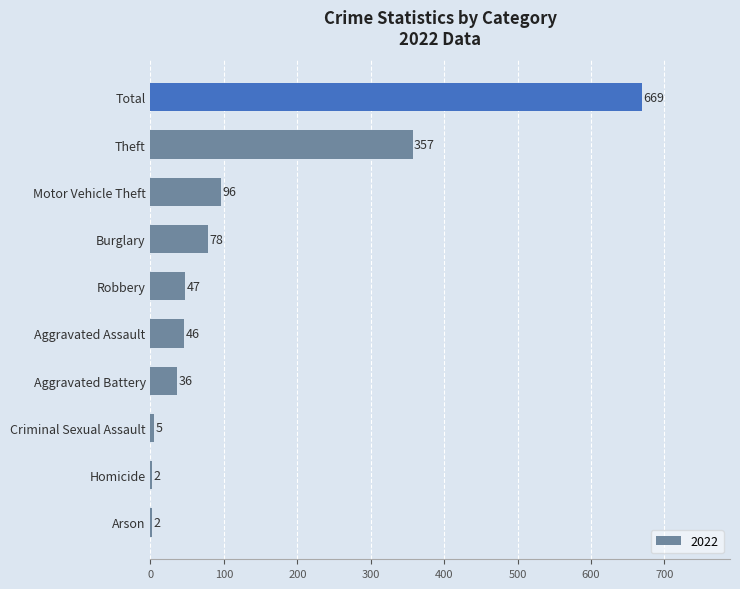

Where is the data nearest to the value 335?

Theft